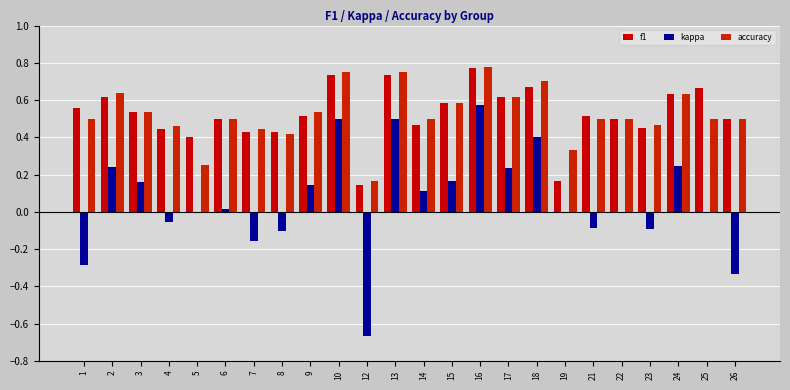

What is the difference between the second highest and second lowest values in the f1 series?

0.6